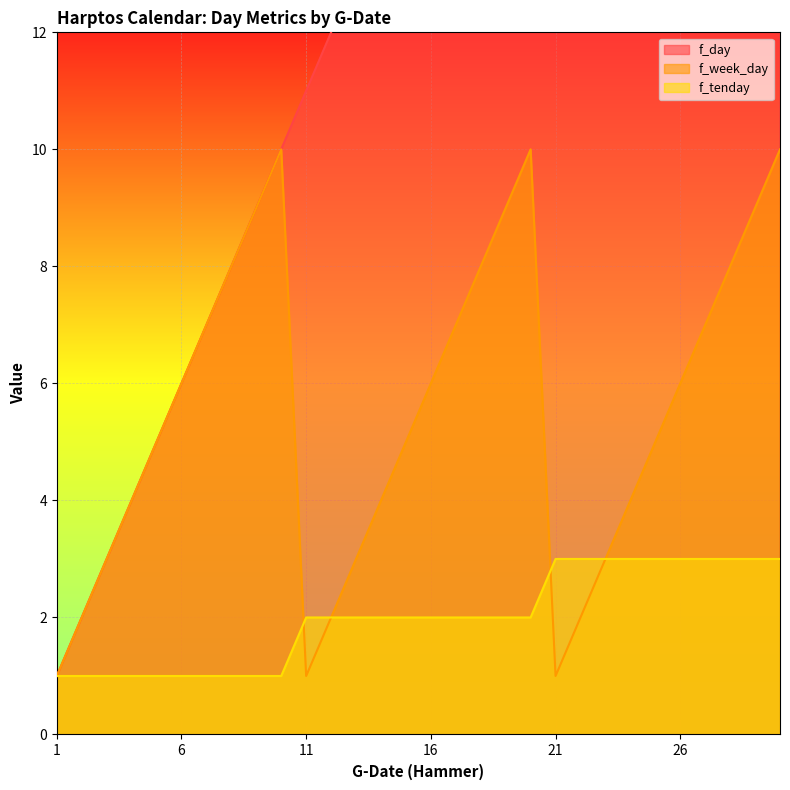

Reading left to right, transcribe all the data shown in this chart.

f_day: 1=1	2=2	3=3	4=4	5=5	6=6	7=7	8=8	9=9	10=10	11=11	12=12	13=13	14=14	15=15	16=16	17=17	18=18	19=19	20=20	21=21	22=22	23=23	24=24	25=25	26=26	27=27	28=28	29=29	30=30
f_week_day: 1=1	2=2	3=3	4=4	5=5	6=6	7=7	8=8	9=9	10=10	11=1	12=2	13=3	14=4	15=5	16=6	17=7	18=8	19=9	20=10	21=1	22=2	23=3	24=4	25=5	26=6	27=7	28=8	29=9	30=10
f_tenday: 1=1	2=1	3=1	4=1	5=1	6=1	7=1	8=1	9=1	10=1	11=2	12=2	13=2	14=2	15=2	16=2	17=2	18=2	19=2	20=2	21=3	22=3	23=3	24=3	25=3	26=3	27=3	28=3	29=3	30=3